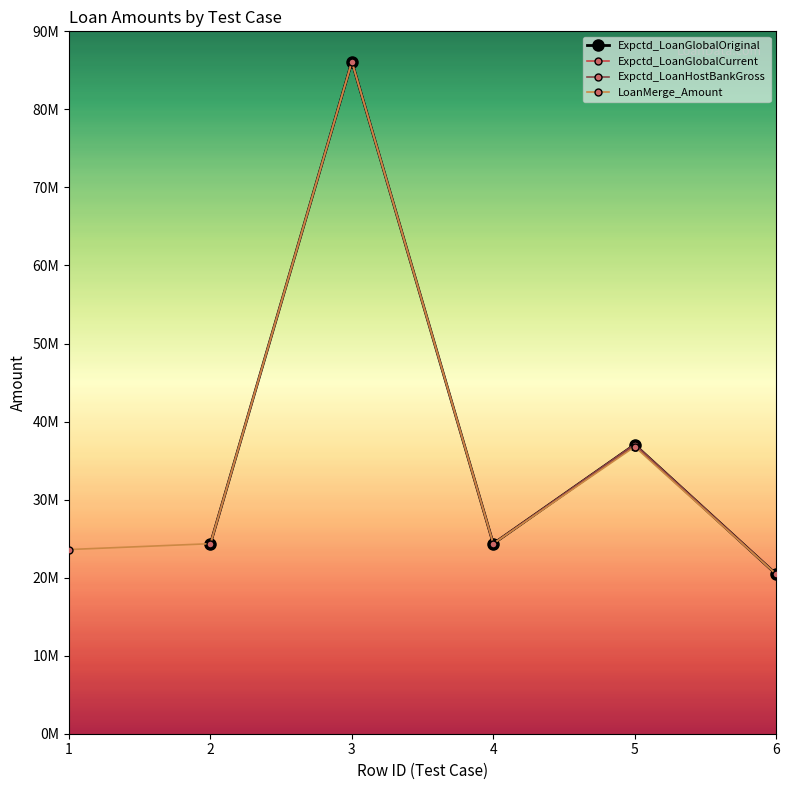

Where does the LoanMerge_Amount series first go above 24350000?

3